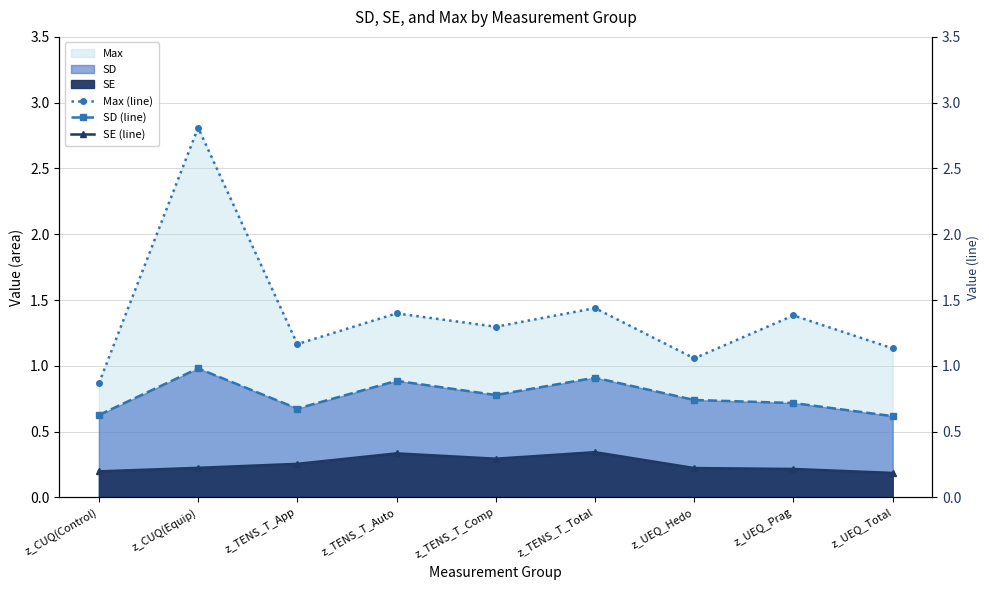

What is the difference between the maximum and second lowest values in the Max (line) series?

1.8